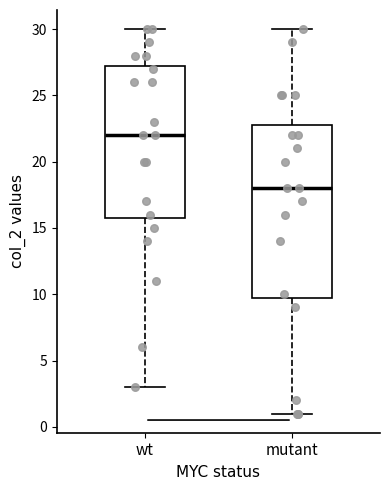

Where does the lower whisker of the box for mutant end on the y-axis? The values are not printed on the chart, so give them approximately, as read against the axis.

1.0